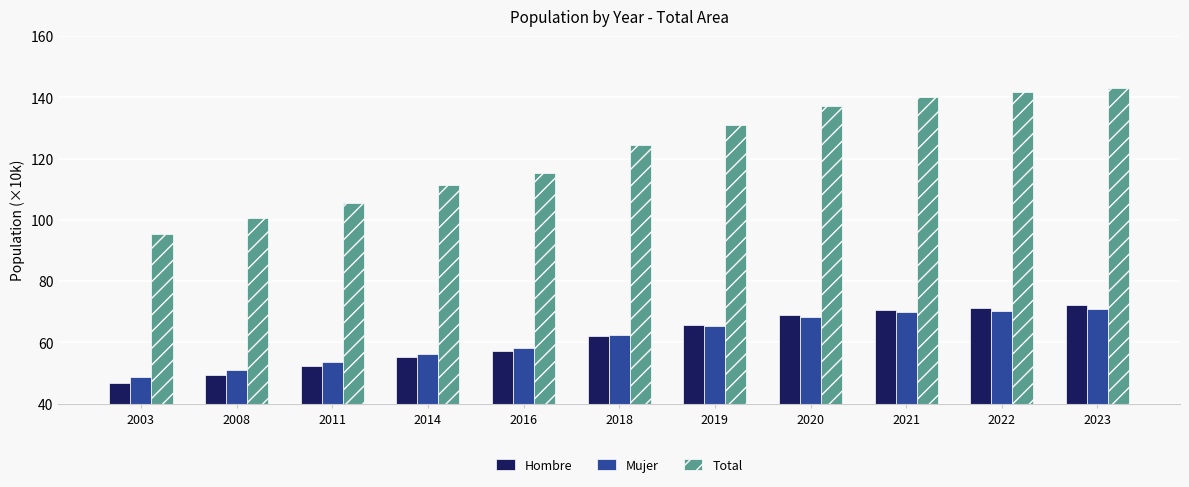

How many bars are there in each group?

3